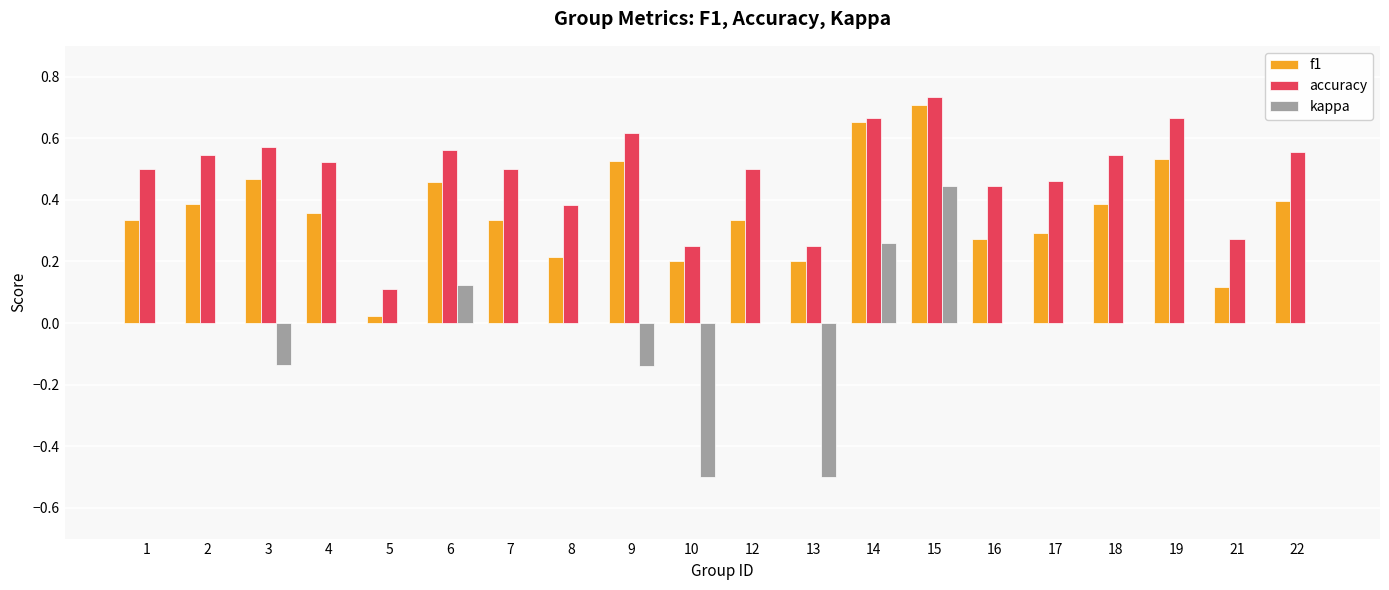

Which series changed the most between 5 and 17?

accuracy